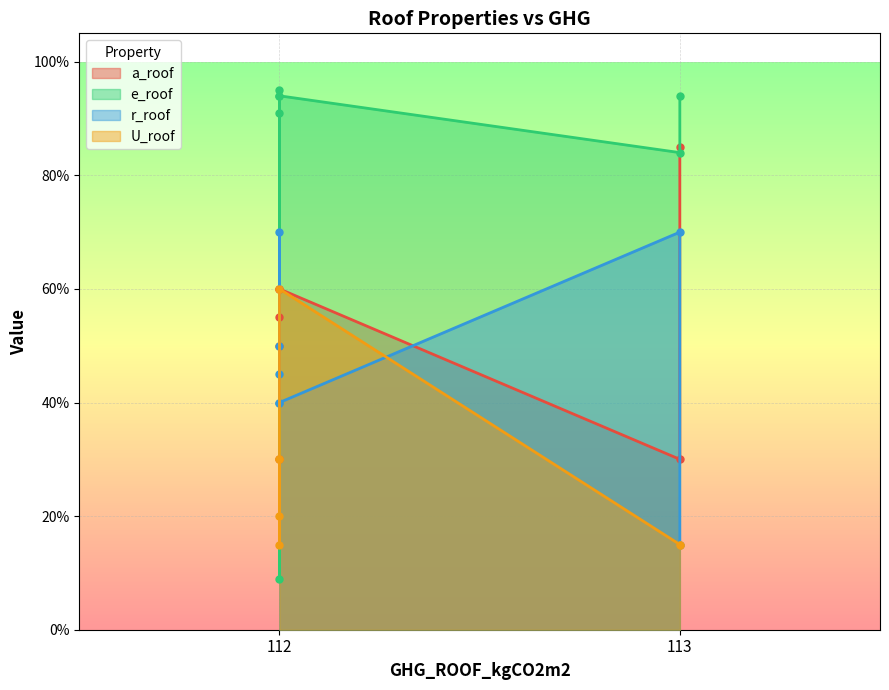

Which series ends up on top after the final intersection of U_roof and e_roof?

e_roof